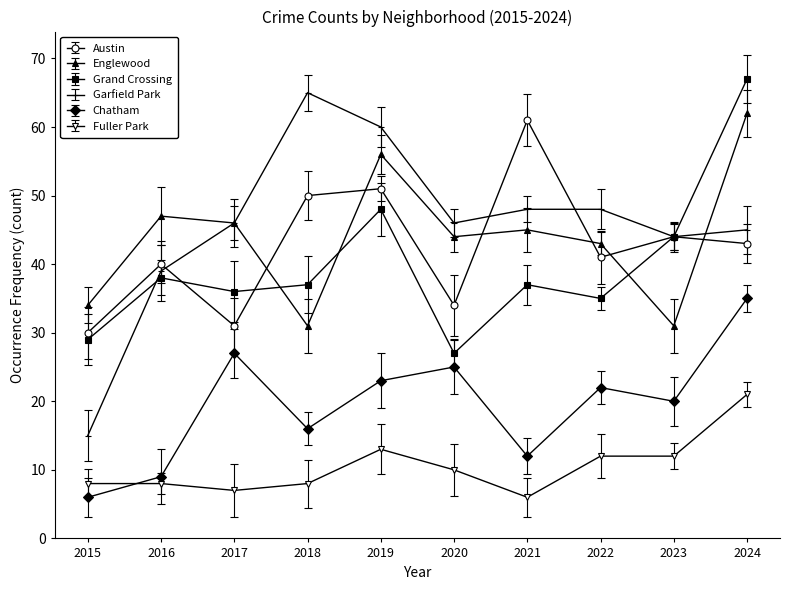

What are all the series names shown in the legend?

Austin, Englewood, Grand Crossing, Garfield Park, Chatham, Fuller Park